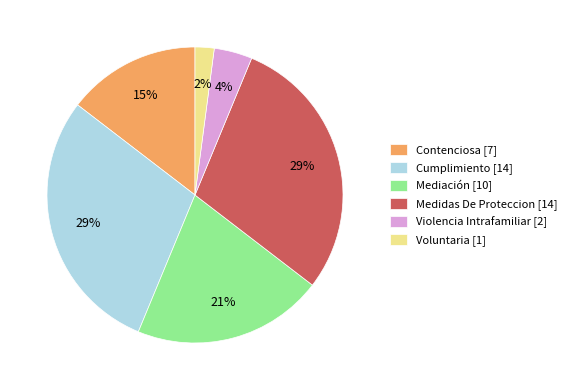

Combined, do Contenciosa [7] and Cumplimiento [14] account for over 50%?

No